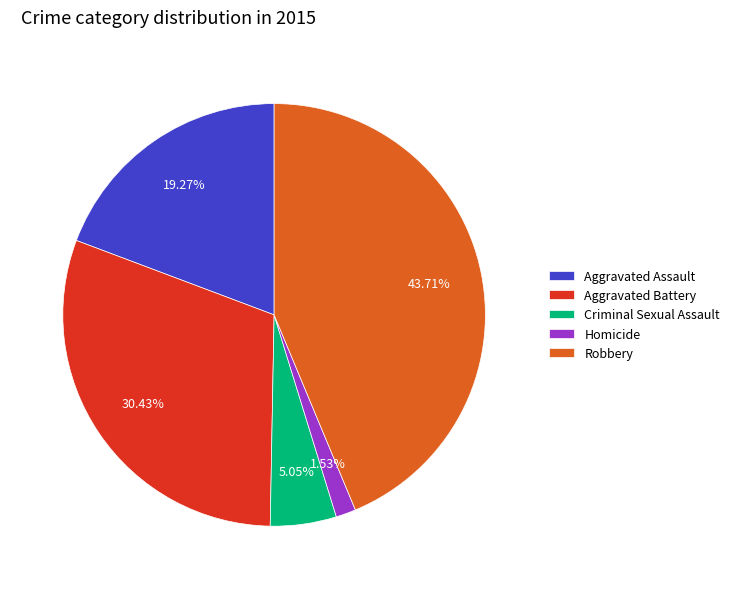

What is the ratio of the value at Robbery to the value at Aggravated Assault?

2.3